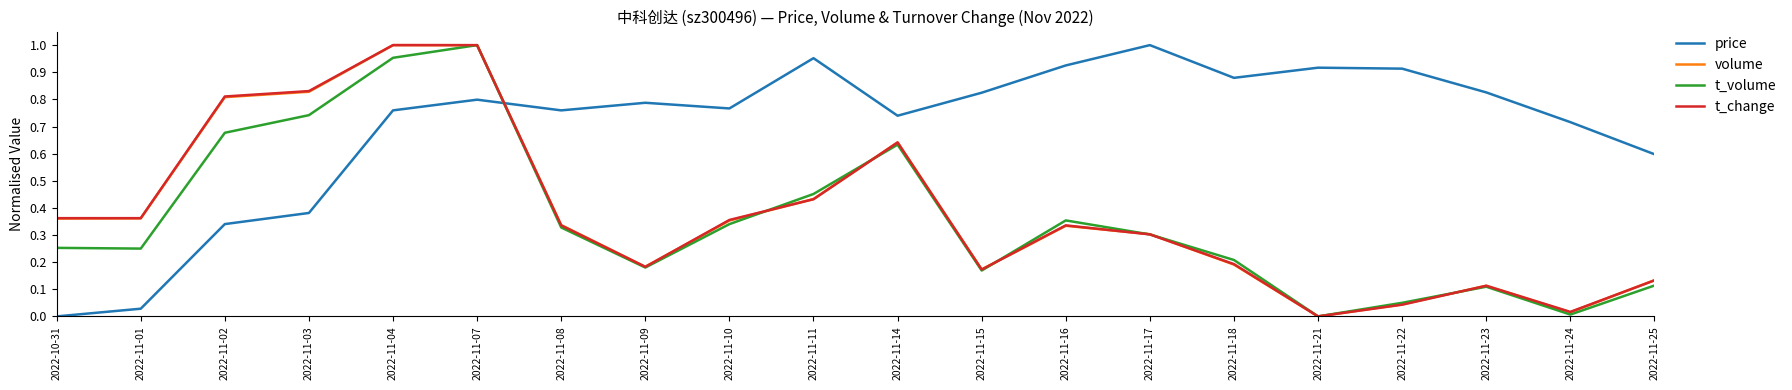

How many interior local peaks does the t_volume series have?

4